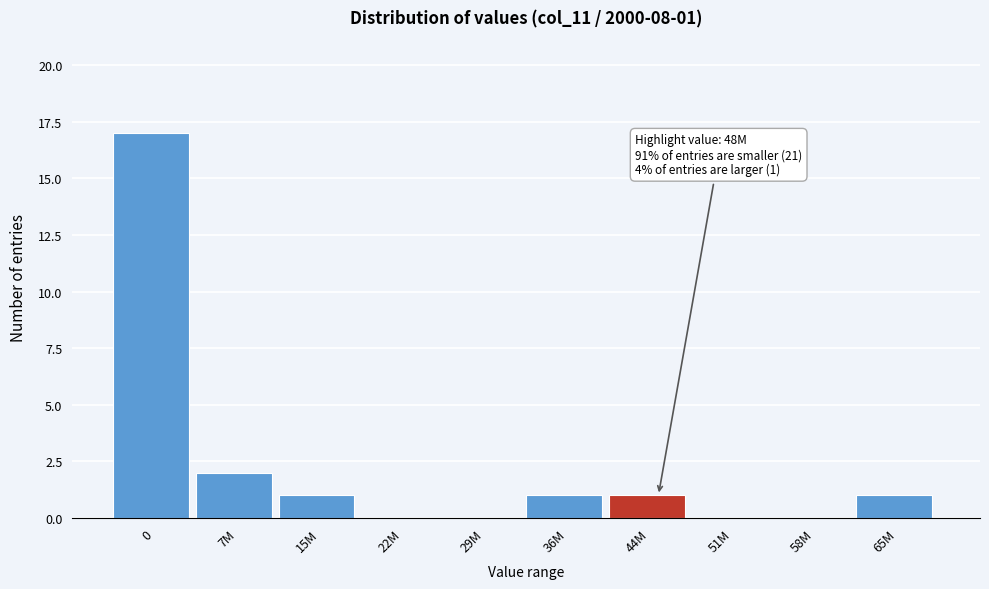

Reading left to right, extract all data points from this chart.

0=17	7M=2	15M=1	22M=0	29M=0	36M=1	44M=1	51M=0	58M=0	65M=1